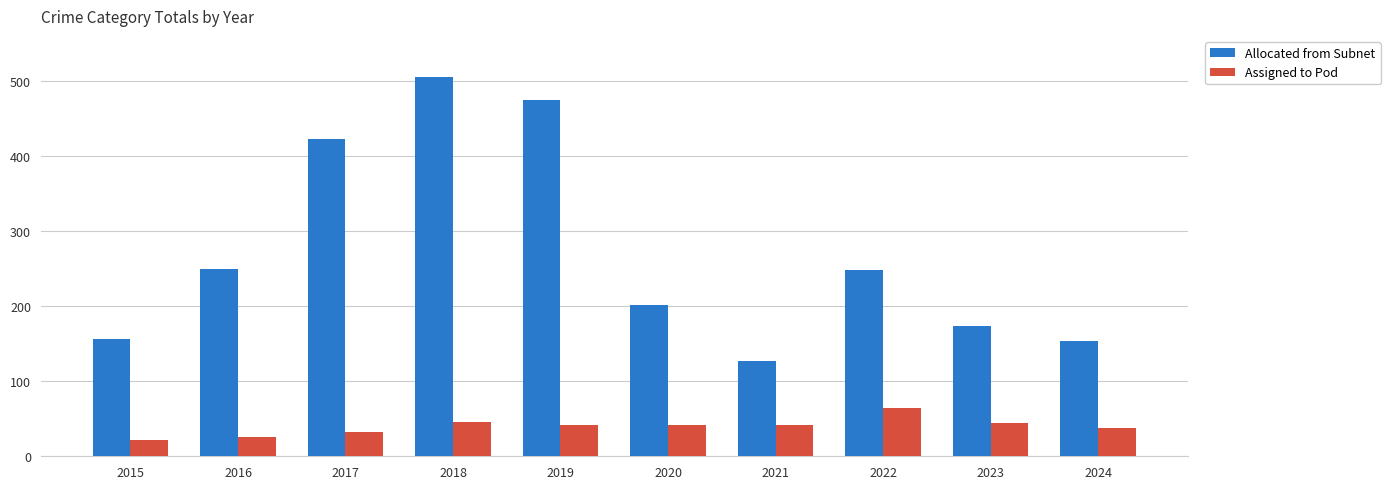

What is the minimum value for Assigned to Pod?

22